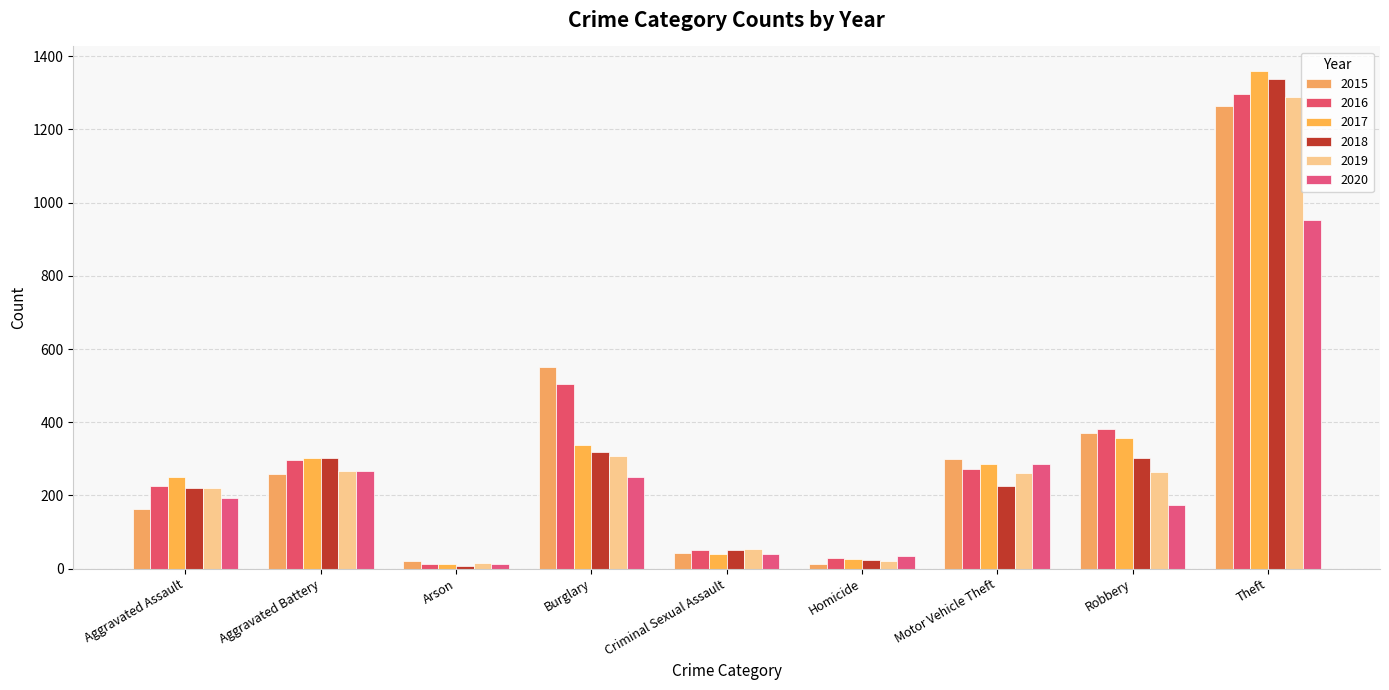

How many bars are there in total?

54